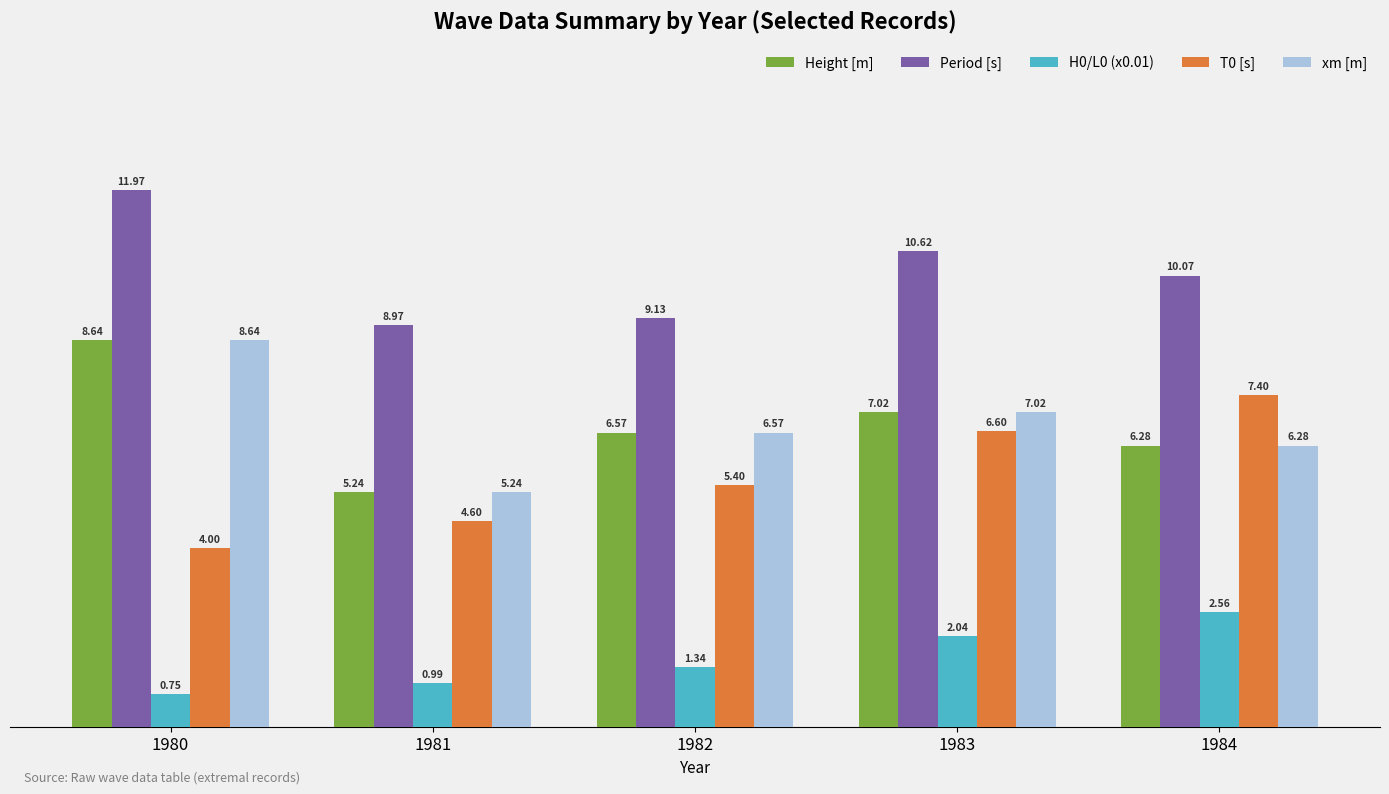

Which series changed the most between 1982 and 1984?

T0 [s]